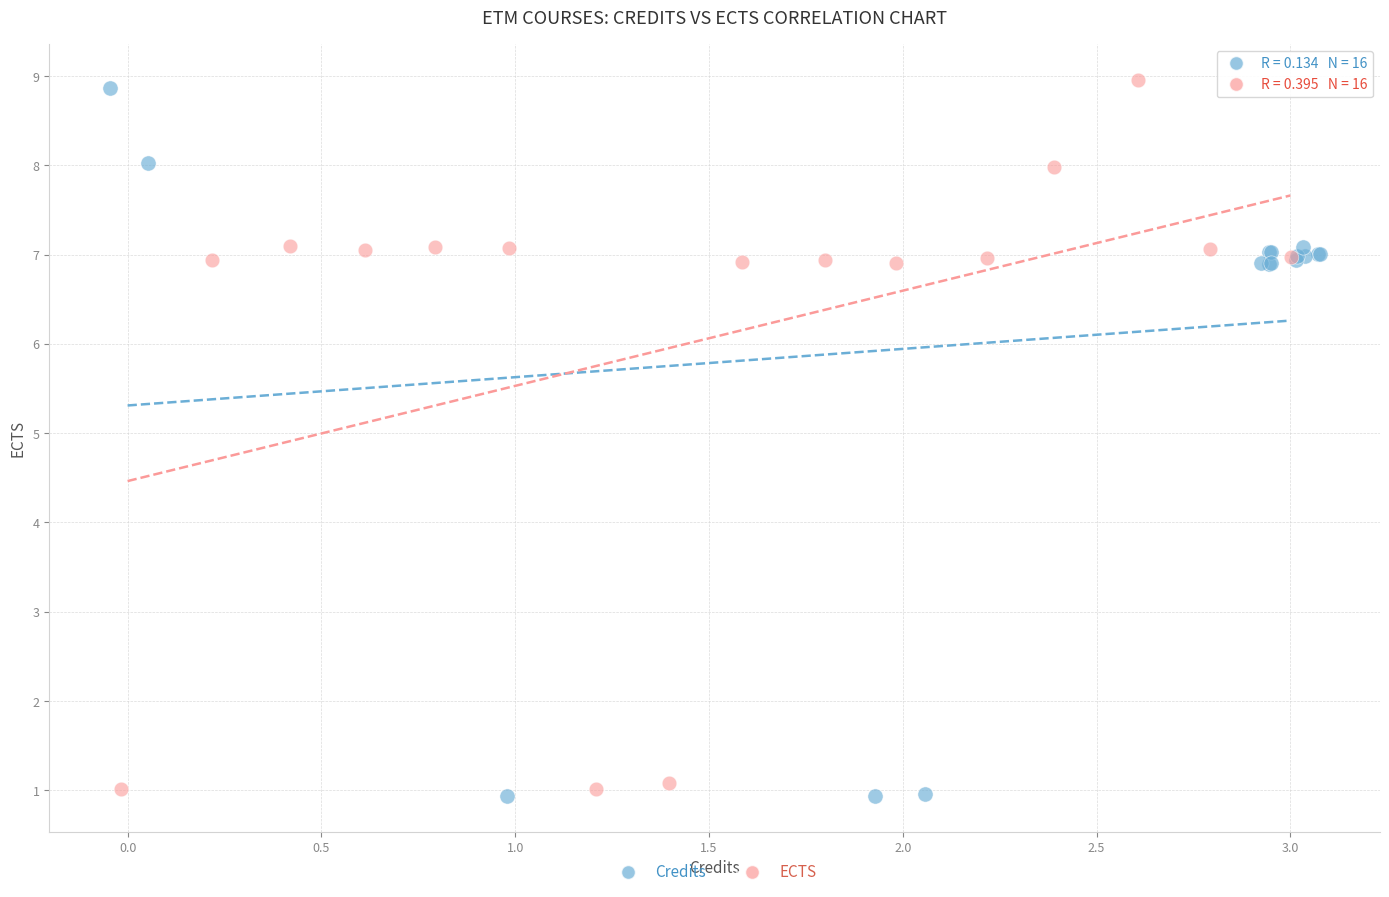

What are all the series names shown in the legend?

Credits, ECTS